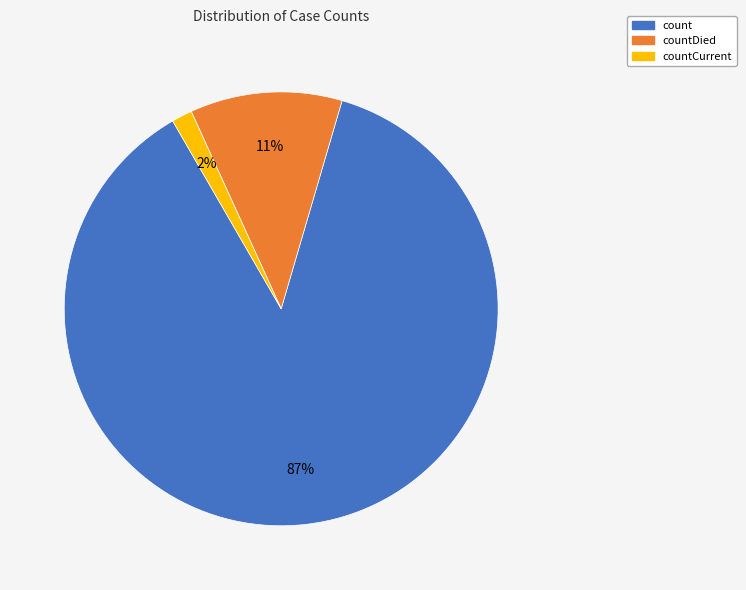

Is there any slice that represents more than half of the pie?

Yes